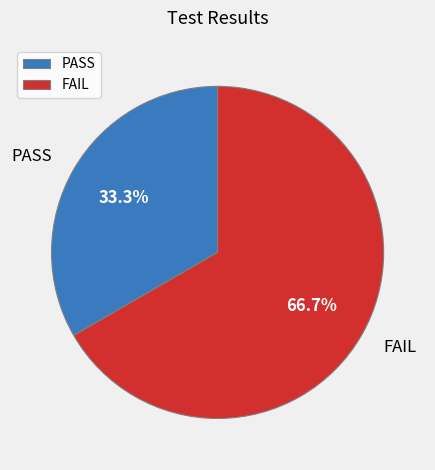

Combined, do FAIL and PASS account for over 50%?

Yes